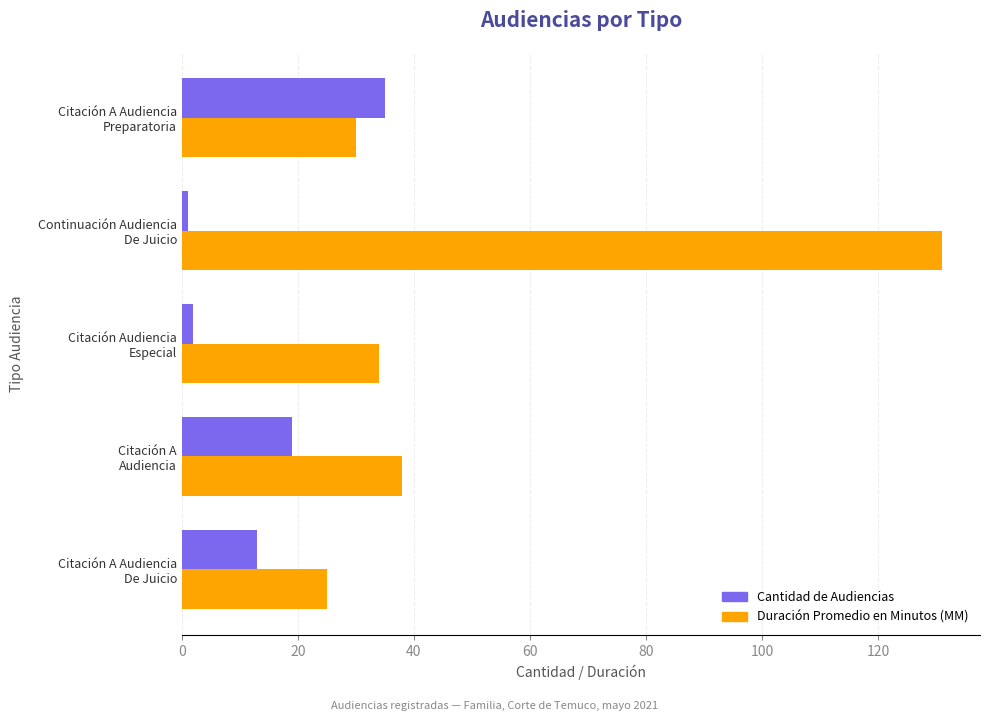

List the series in order of their overall mean, lowest first.

Cantidad de Audiencias, Duración Promedio en Minutos (MM)